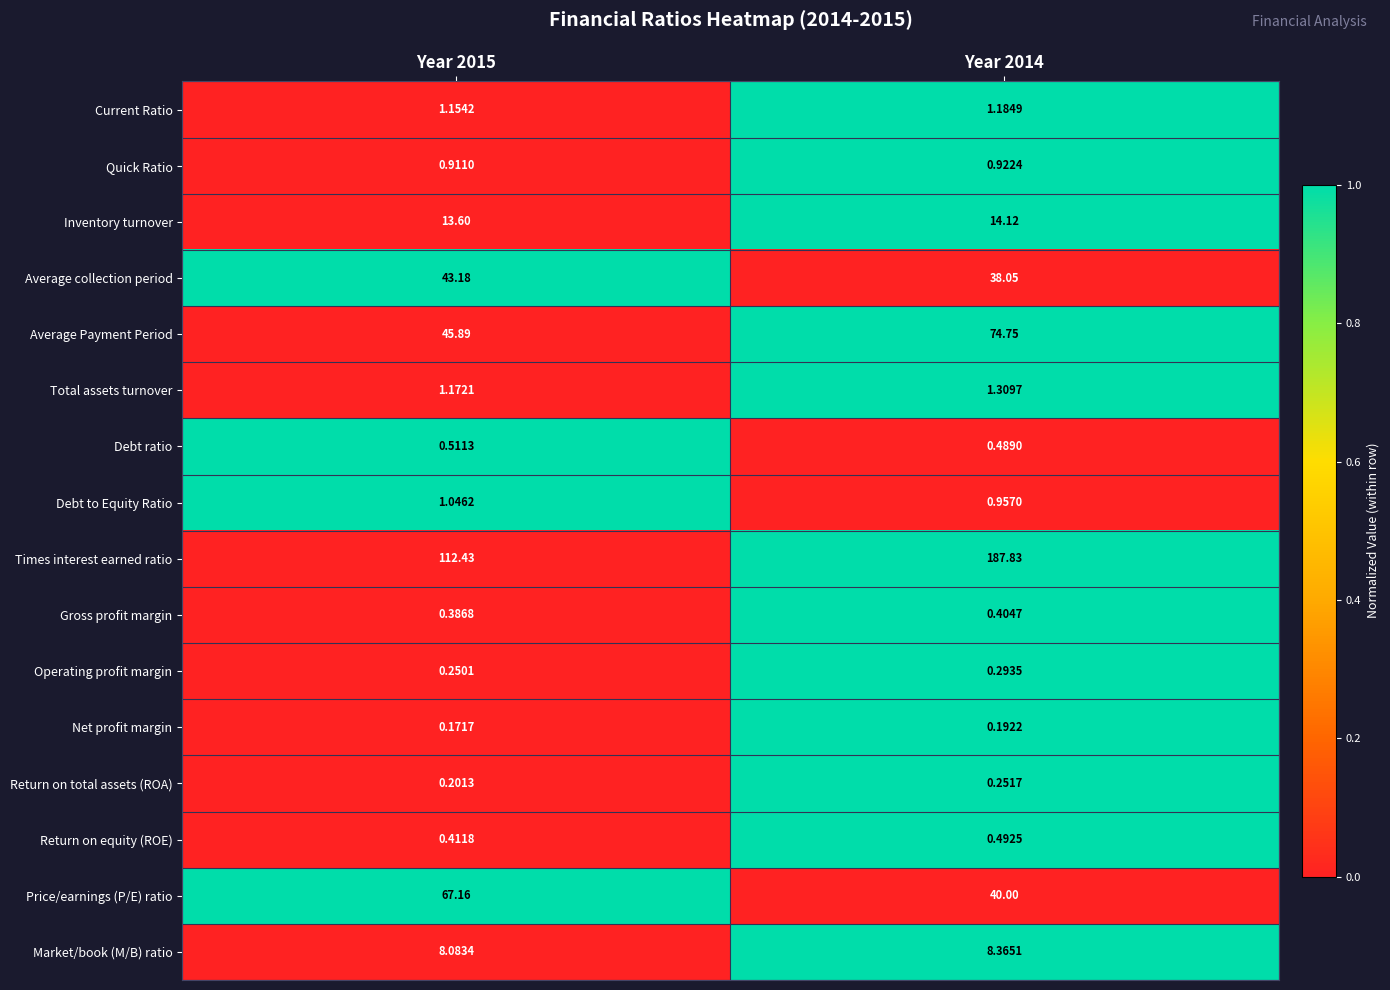

Rank the series by their maximum value, from highest to lowest.

Times interest earned ratio, Average Payment Period, Price/earnings (P/E) ratio, Average collection period, Inventory turnover, Market/book (M/B) ratio, Total assets turnover, Current Ratio, Debt to Equity Ratio, Quick Ratio, Debt ratio, Return on equity (ROE), Gross profit margin, Operating profit margin, Return on total assets (ROA), Net profit margin